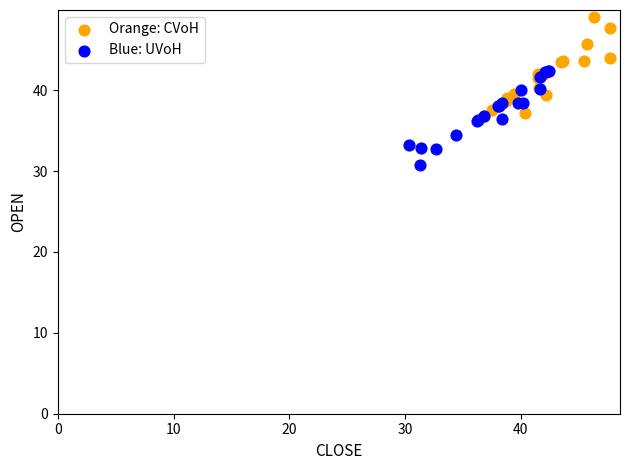

Which series reaches the maximum Y coordinate?

Orange: CVoH